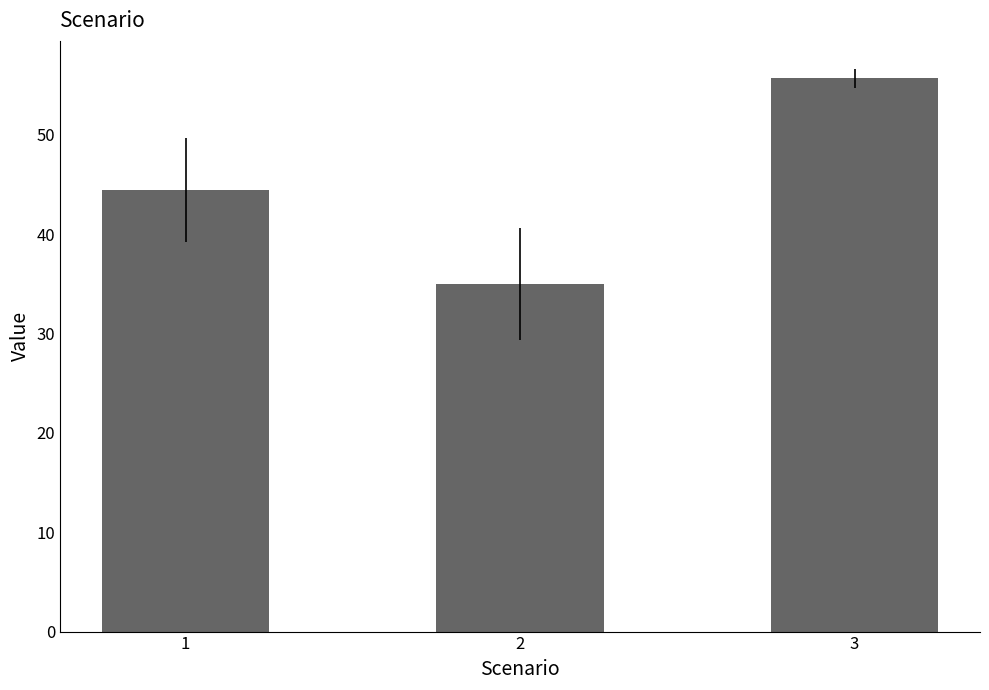

Reading right to left, what are all the values shown in this chart?

55.7	35.0	44.4